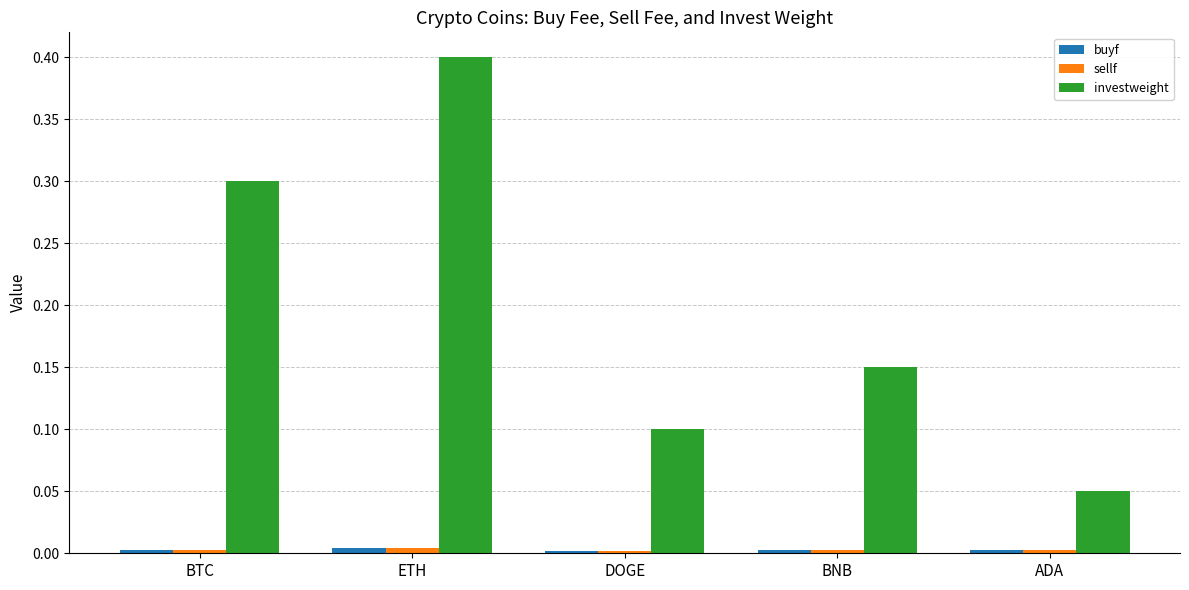

Which series has the largest total across all categories?

investweight